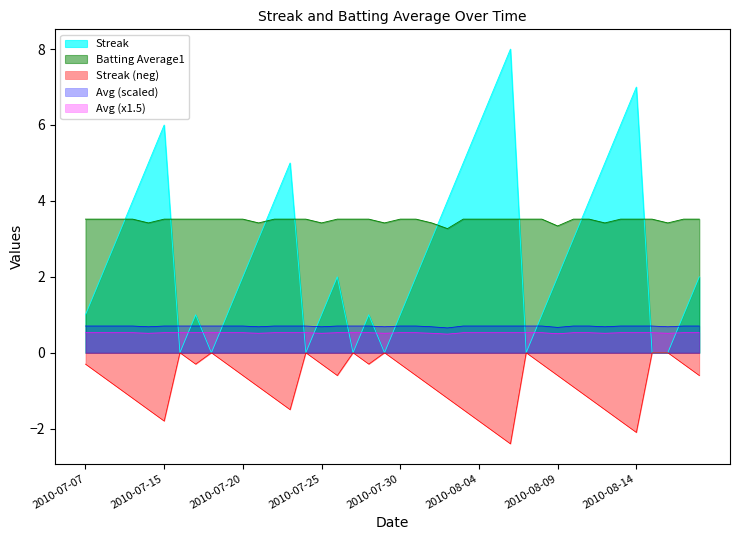

True or false: Avg (scaled) and Batting Average1 intersect in this chart.

False